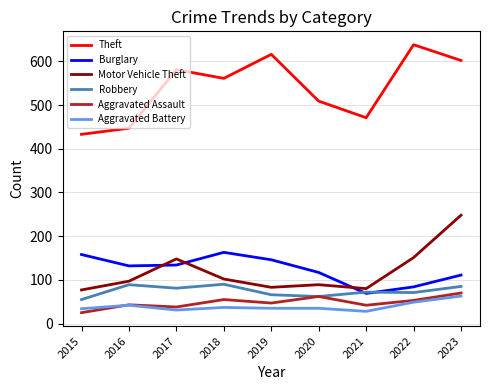

How many interior local peaks does the Theft series have?

3